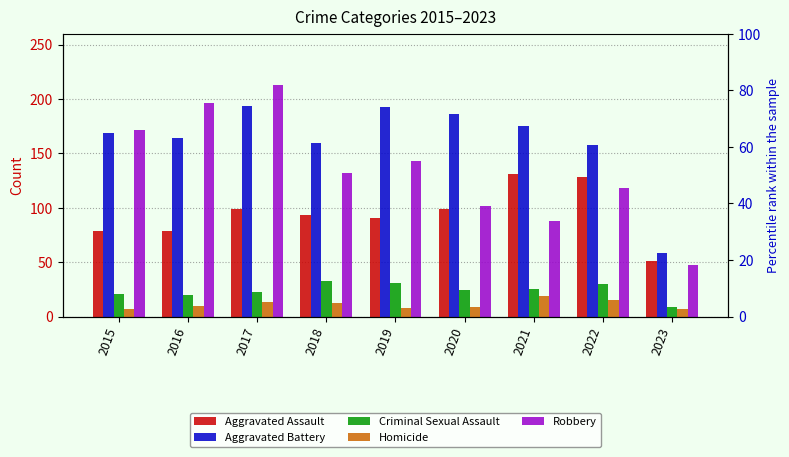

How many values in the Aggravated Assault series are below 93?

4